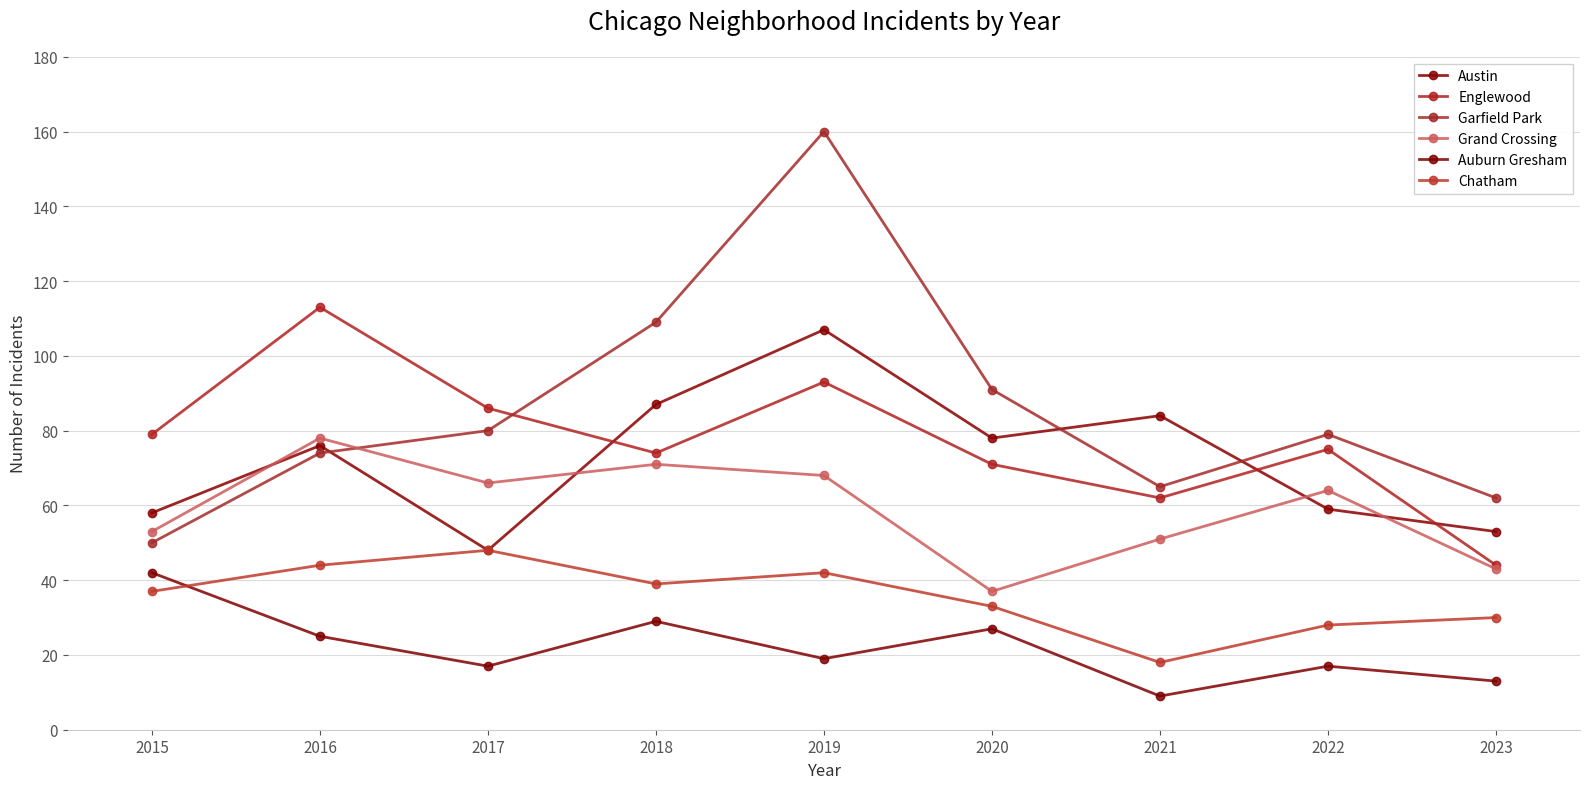

How many data points in Chatham are less than 37?

4